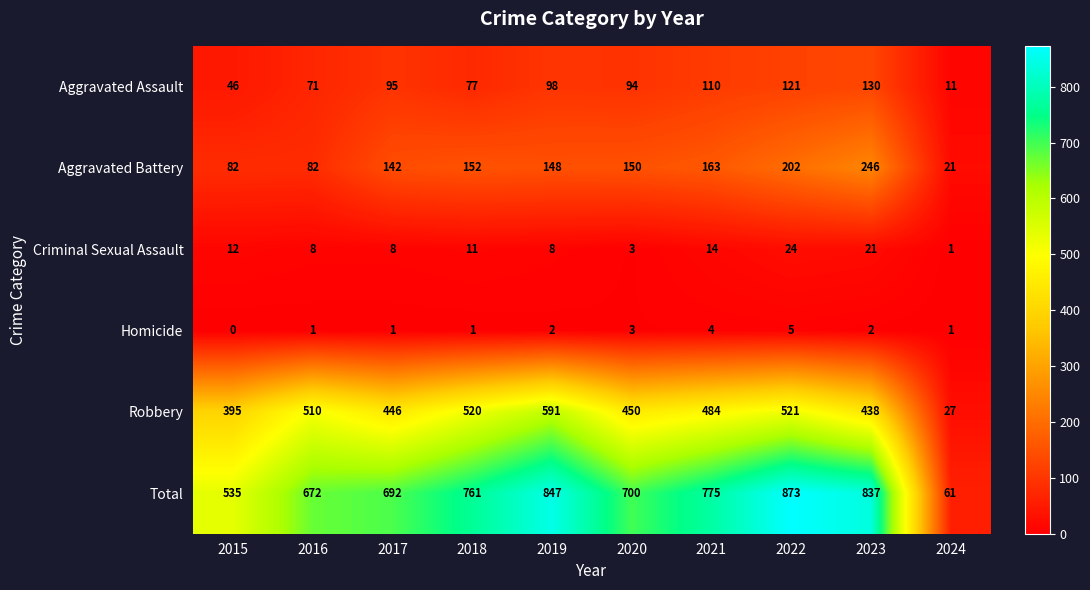

Rank the series by their maximum value, from lowest to highest.

Homicide, Criminal Sexual Assault, Aggravated Assault, Aggravated Battery, Robbery, Total